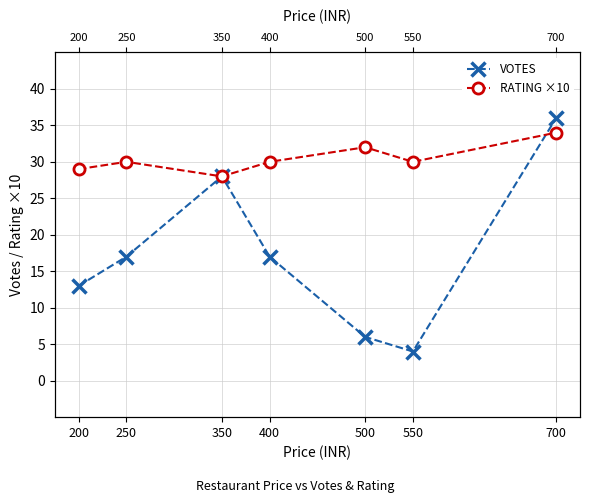

What value does the RATING ×10 series have at 700?

34